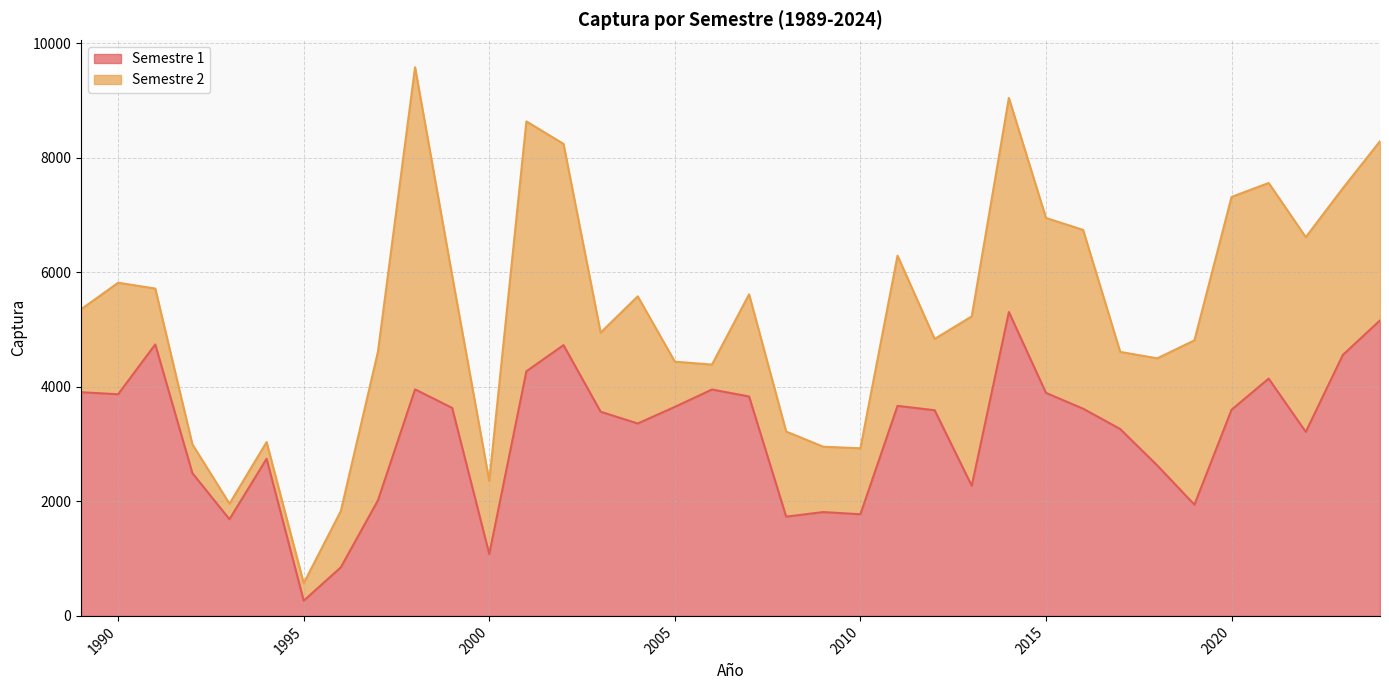

The value at 1995 is 105.1. True or false?

False